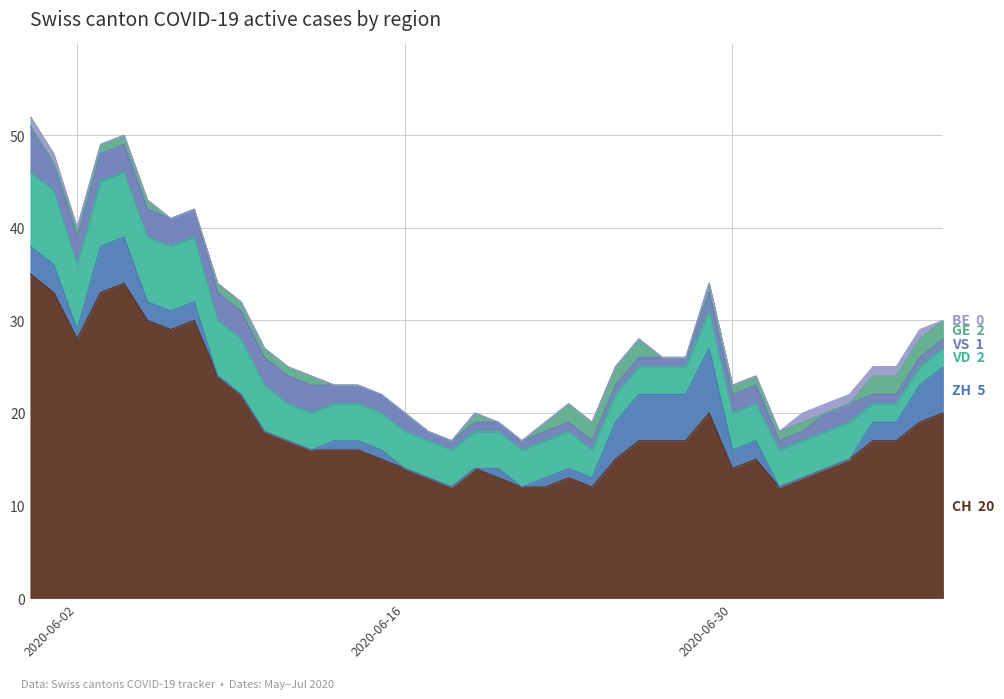

Is it true that VS equals 1 at 18?

False